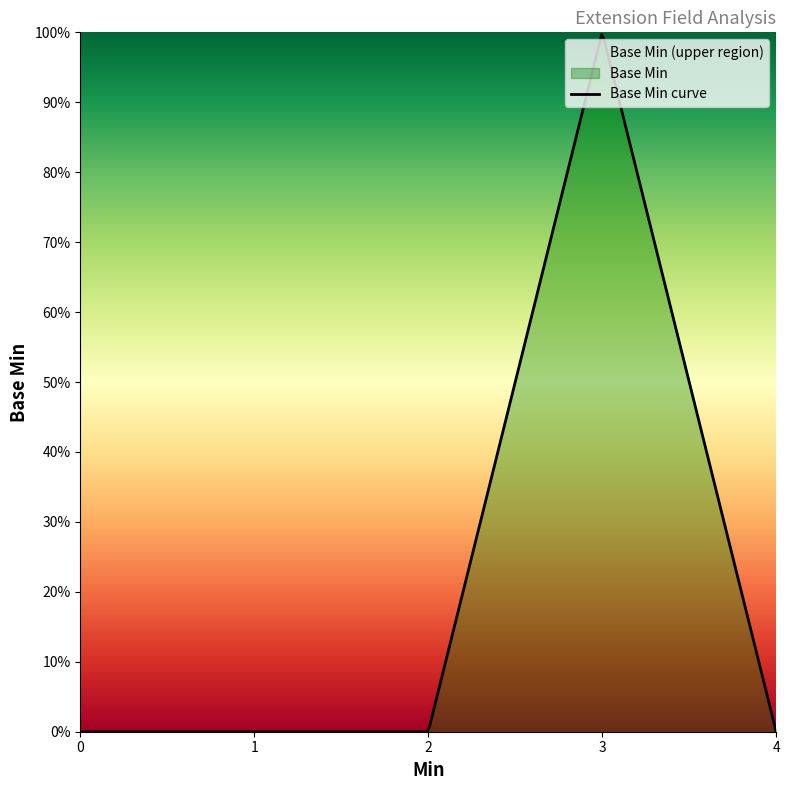

What is the maximum value shown in the chart?

1